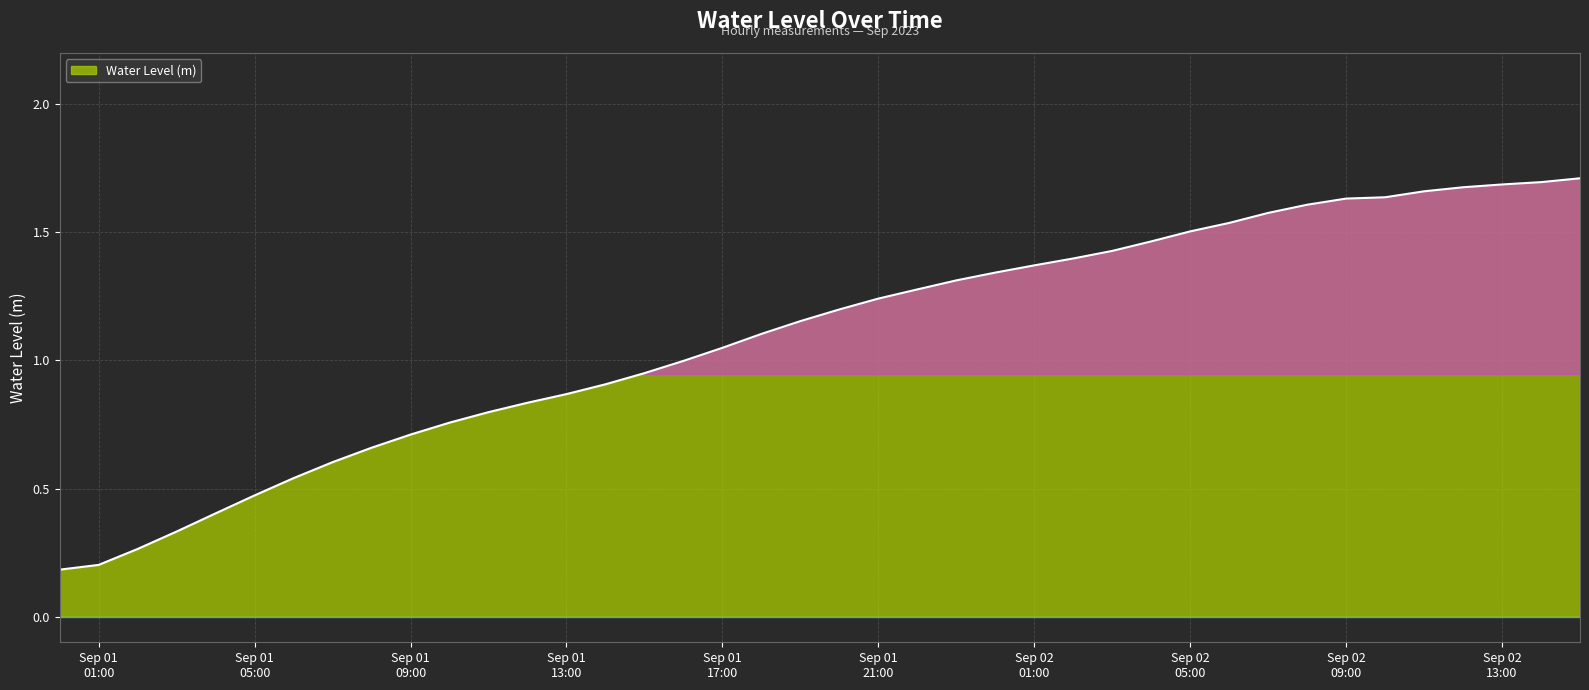

Does the chart display data point markers on the line(s)?

No